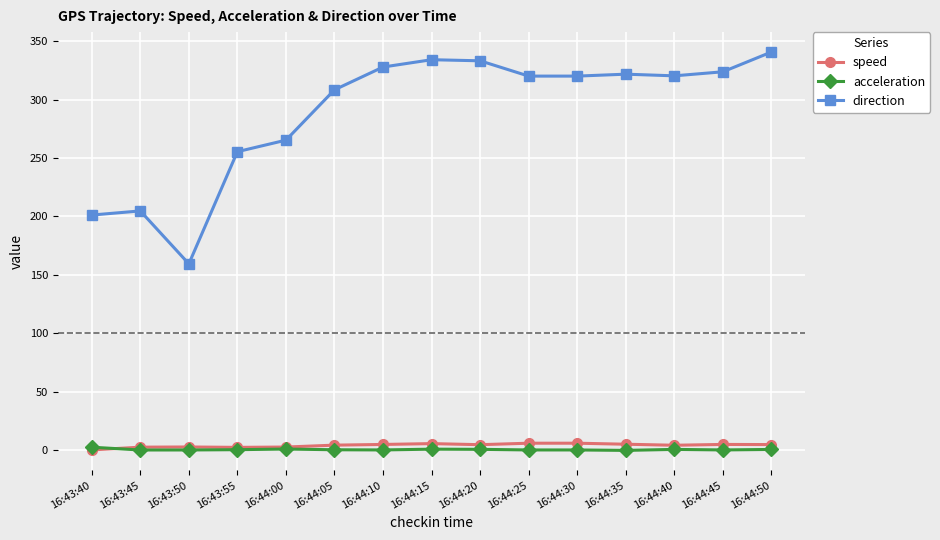

Which series has the largest range (max minus min)?

direction